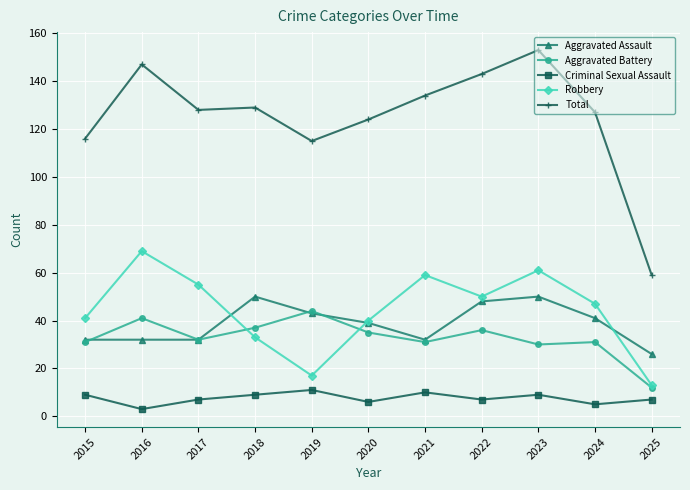

Which series has the largest total across all categories?

Total